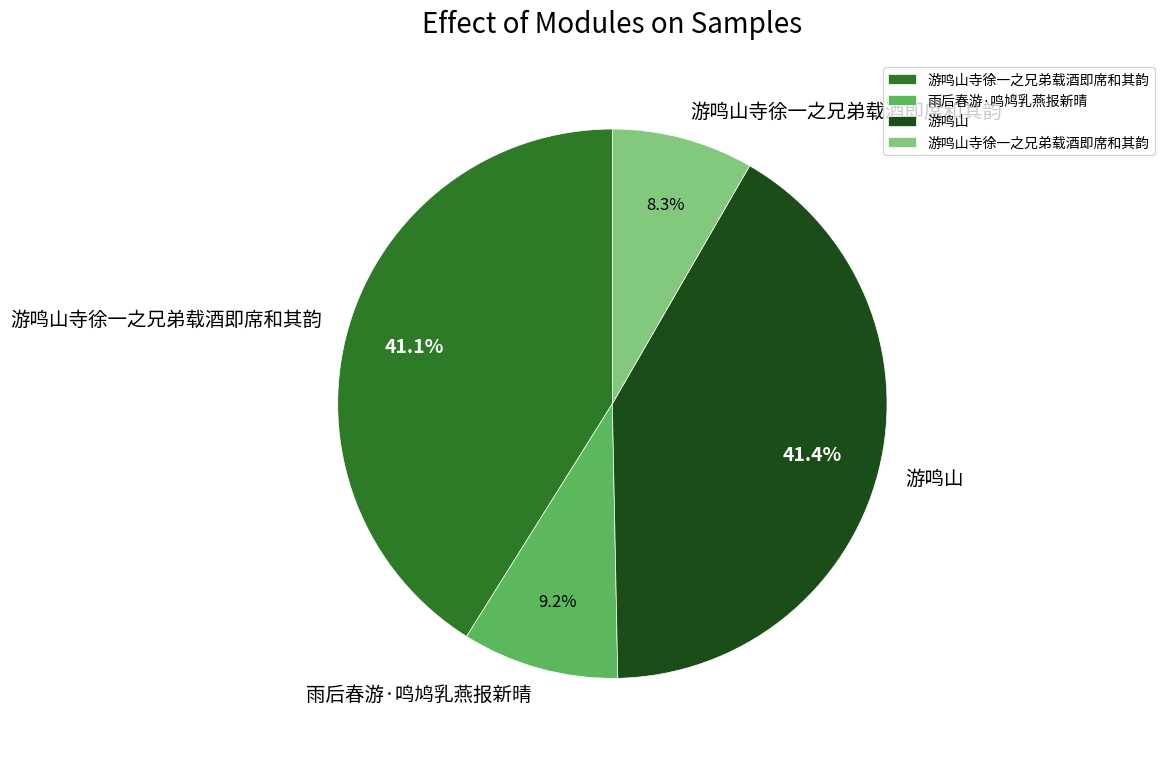

Is there a majority slice in this chart?

No